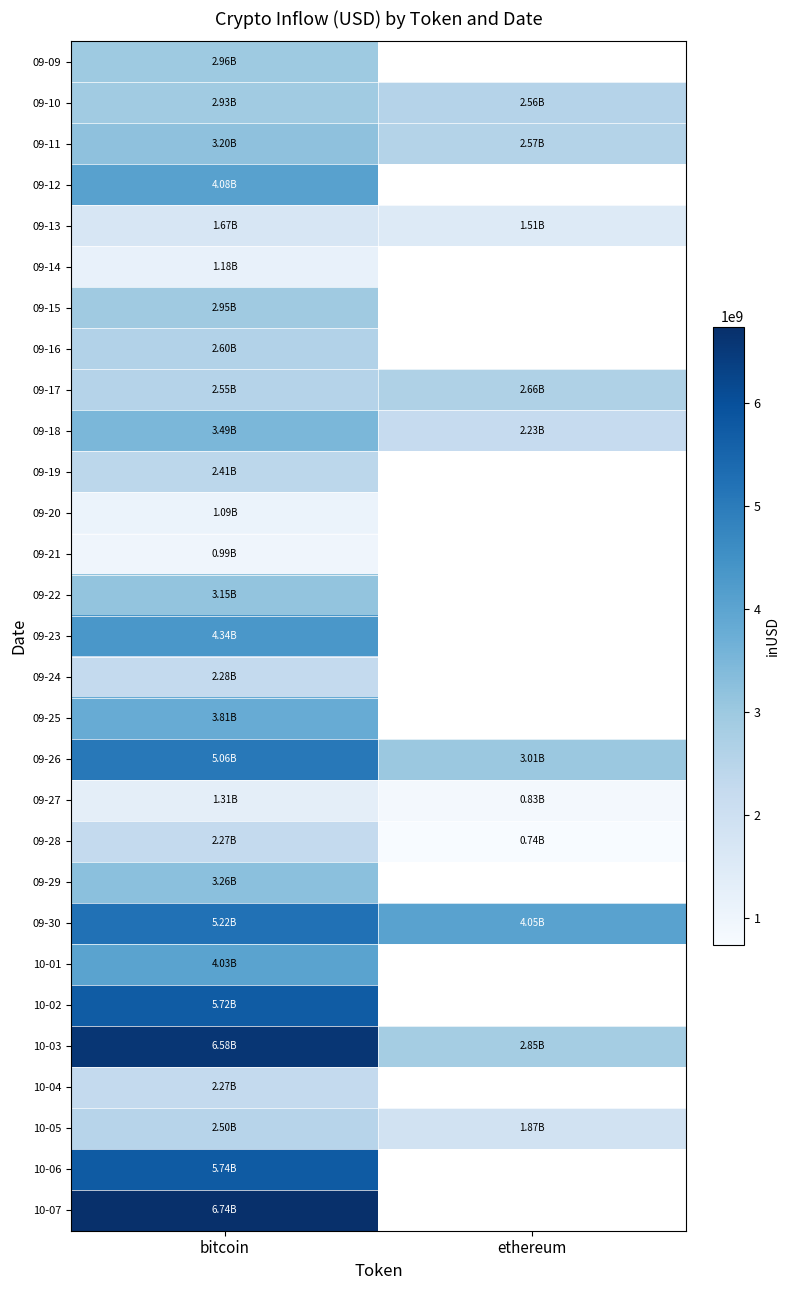

At which label is 10-04 closest to 2274885801?

bitcoin